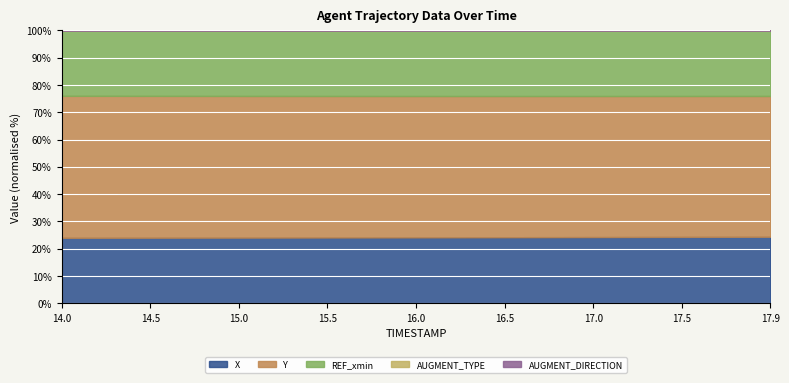

Which series has the widest spread of values?

Y